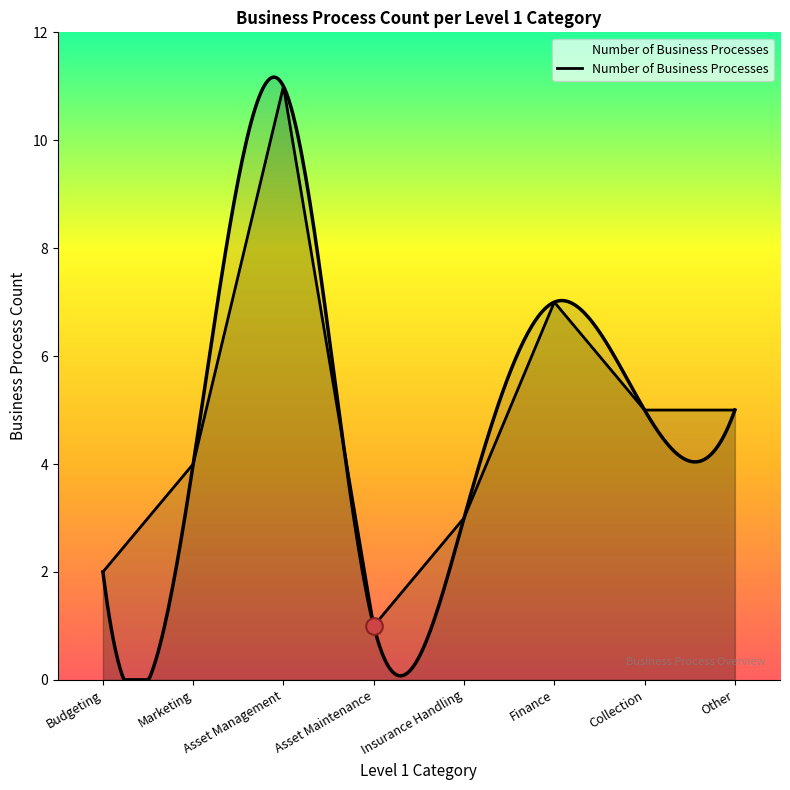

List the labels in order of value, largest first.

Asset Management, Finance, Collection, Other, Marketing, Insurance Handling, Budgeting, Asset Maintenance